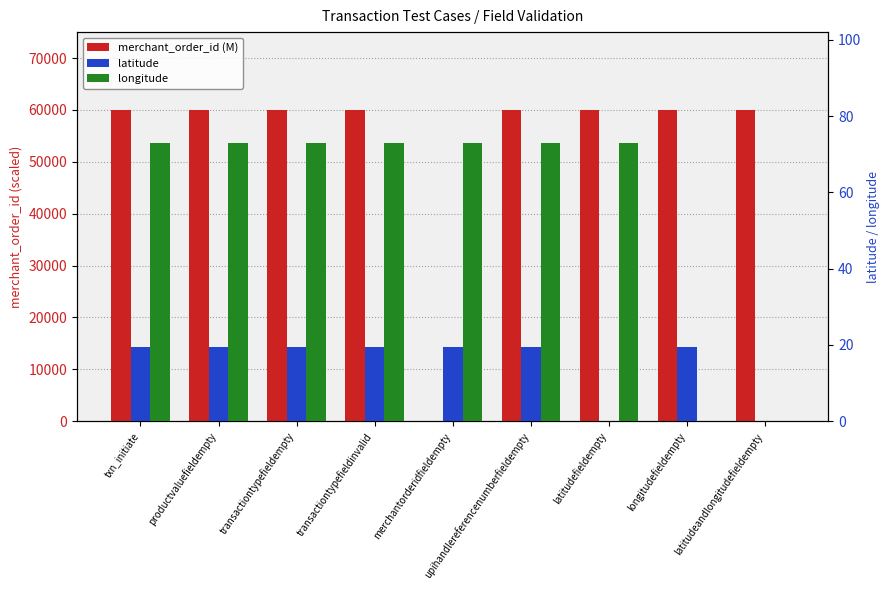

Reading right to left, what are all the values shown in this chart?

merchant_order_id (M): latitudeandlongitudefieldempty=59999.4	longitudefieldempty=59999.4	latitudefieldempty=59999.4	upihandlereferencenumberfieldempty=59999.4	merchantorderidfieldempty=0.0	transactiontypefieldinvalid=59999.4	transactiontypefieldempty=59999.4	productvaluefieldempty=59999.4	txn_initiate=59999.3
latitude: latitudeandlongitudefieldempty=0.0	longitudefieldempty=19.5	latitudefieldempty=0.0	upihandlereferencenumberfieldempty=19.5	merchantorderidfieldempty=19.5	transactiontypefieldinvalid=19.5	transactiontypefieldempty=19.5	productvaluefieldempty=19.5	txn_initiate=19.5
longitude: latitudeandlongitudefieldempty=0.0	longitudefieldempty=0.0	latitudefieldempty=72.9	upihandlereferencenumberfieldempty=72.9	merchantorderidfieldempty=72.9	transactiontypefieldinvalid=72.9	transactiontypefieldempty=72.9	productvaluefieldempty=72.9	txn_initiate=72.9